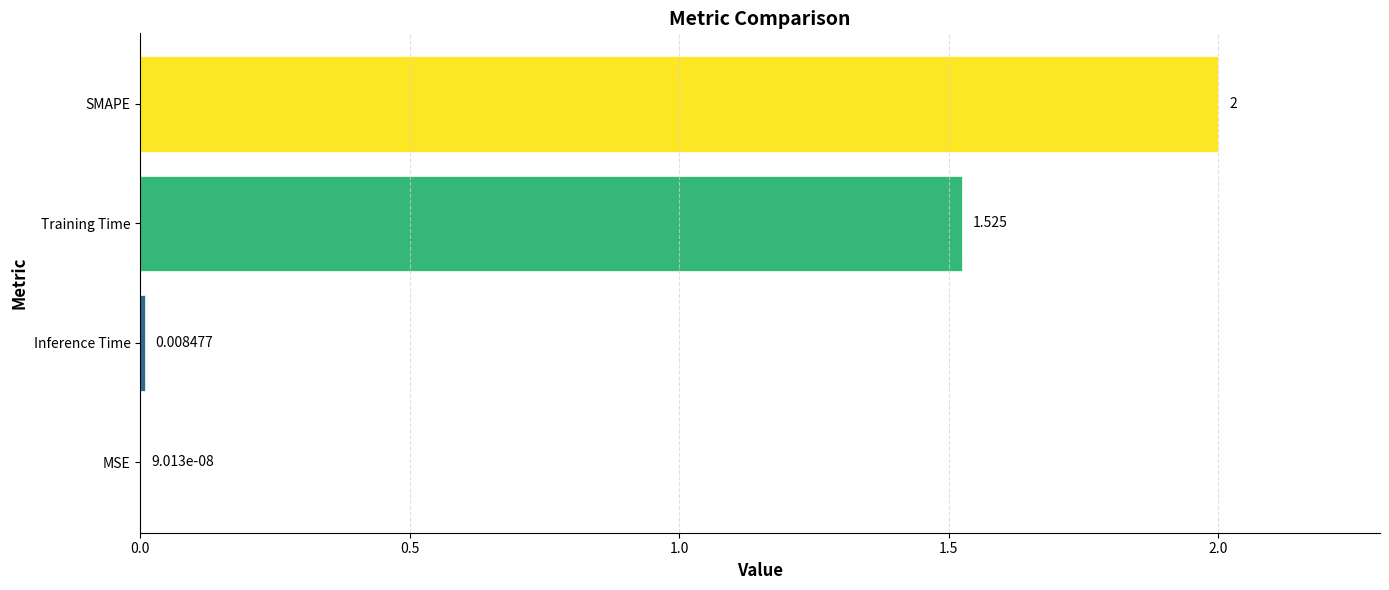

Where is the data nearest to the value 1?

Training Time